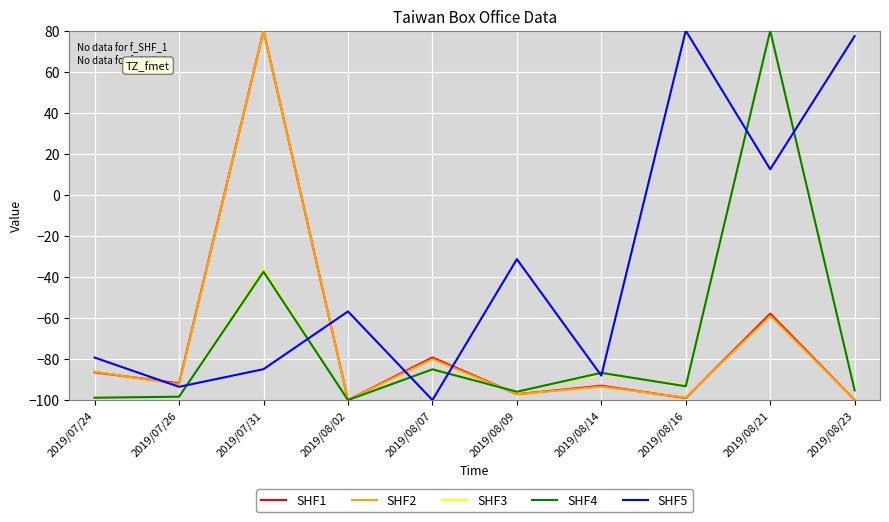

After their last crossing, which series has the higher values: SHF1 or SHF3?

SHF3